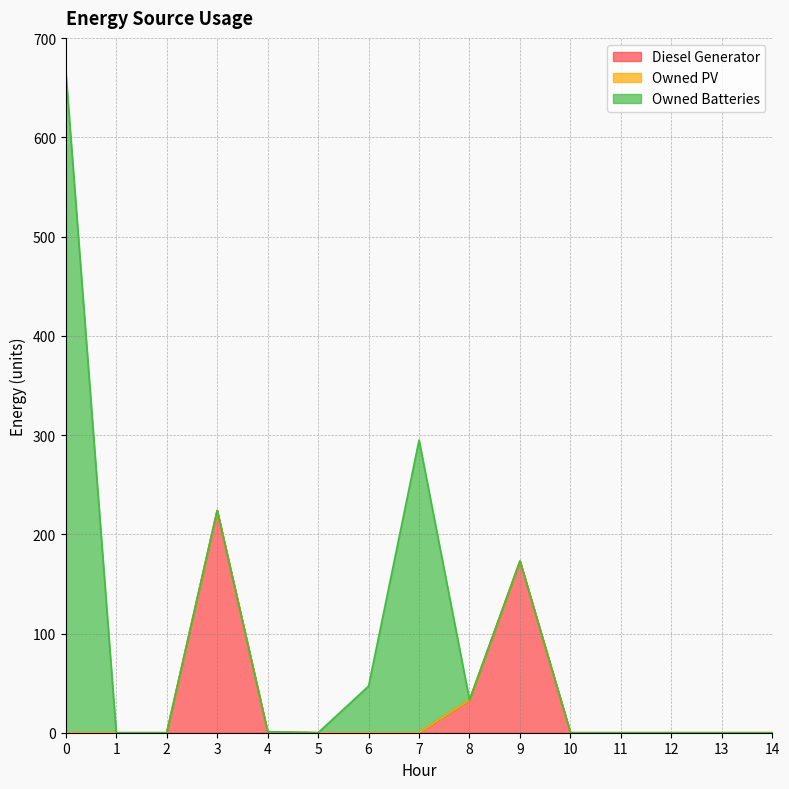

True or false: Owned PV and Owned Batteries intersect in this chart.

False